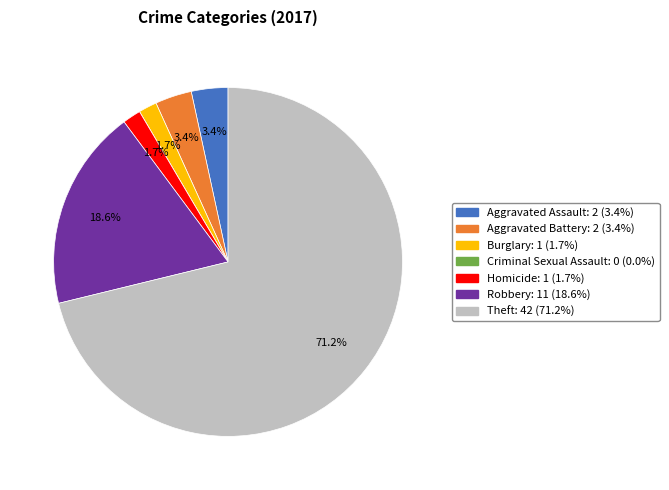

Combined, do Theft and Burglary account for over 50%?

Yes